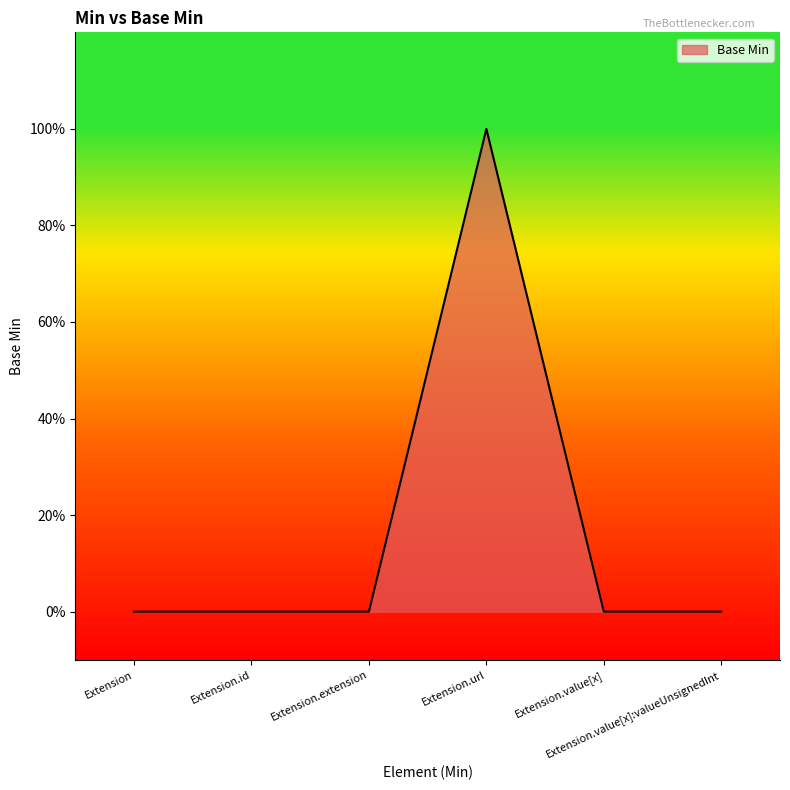

Is this an area chart (filled region under the line)?

Yes